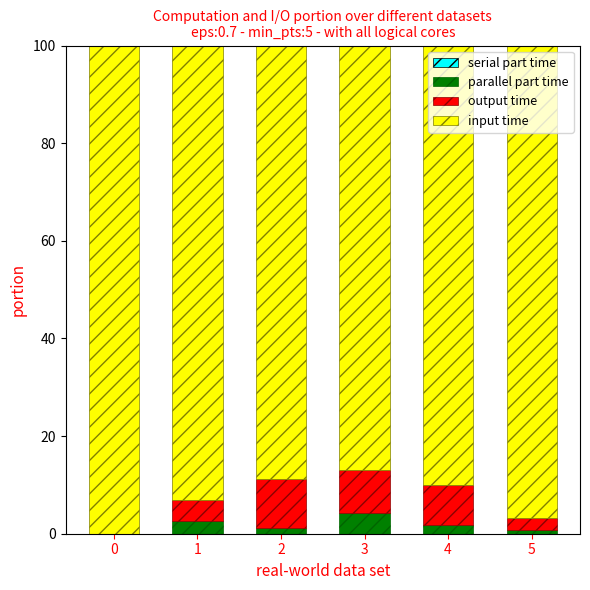

What value does the parallel part time series have at 1?

2.6